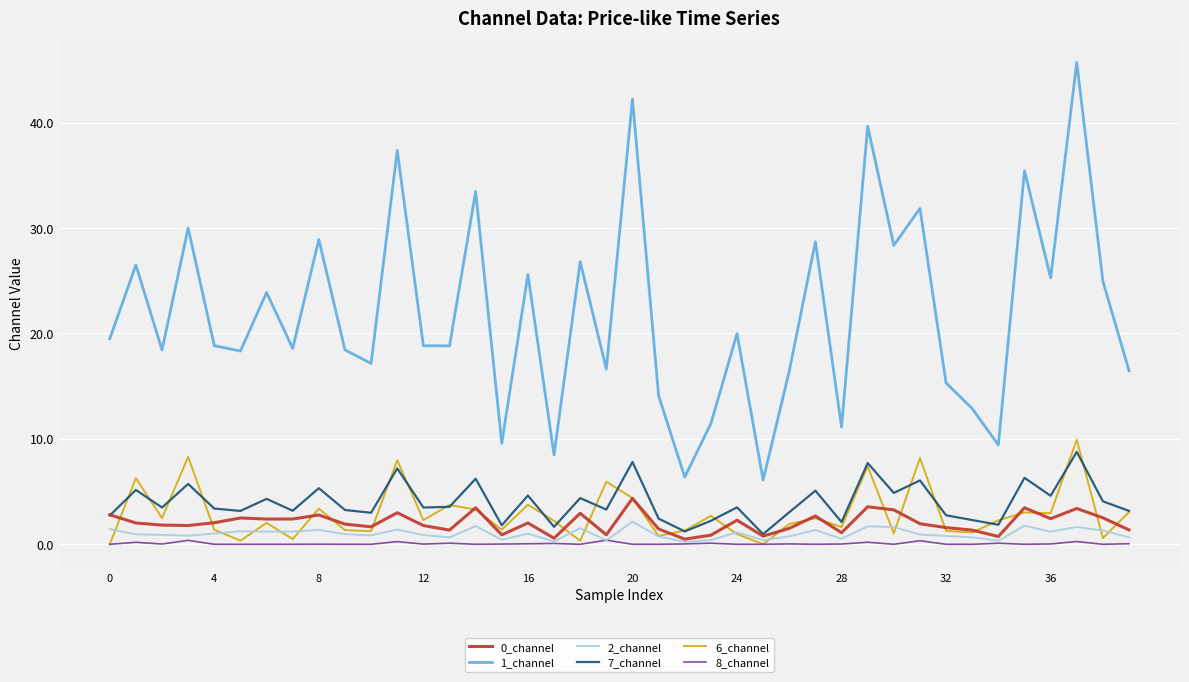

True or false: 1_channel and 6_channel intersect in this chart.

False